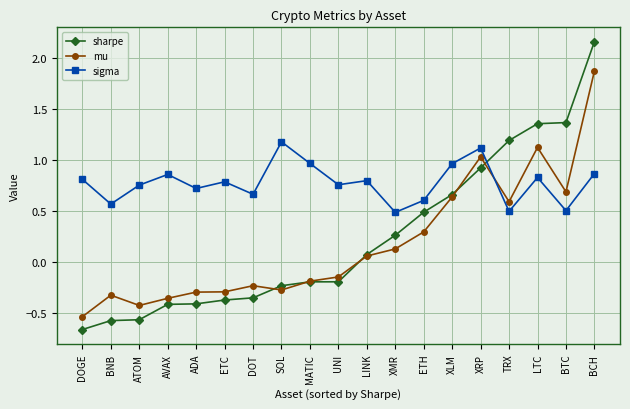

Between BNB and XLM, which series saw the biggest shift?

sharpe